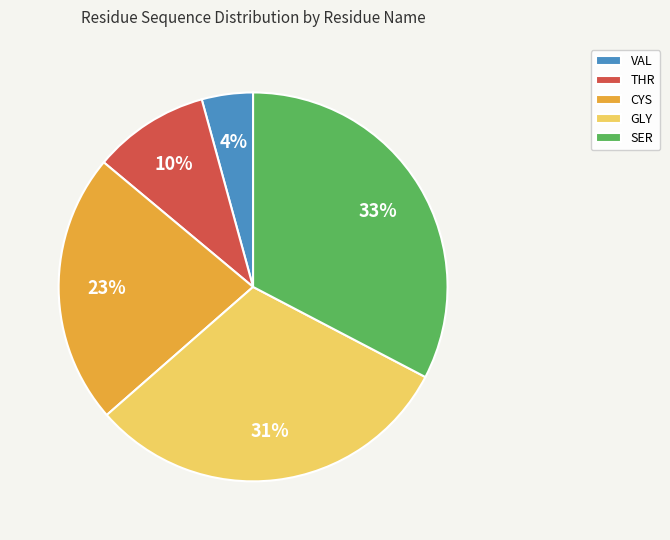

To the nearest percent, what is the difference between the VAL and GLY slice percentages?

27%